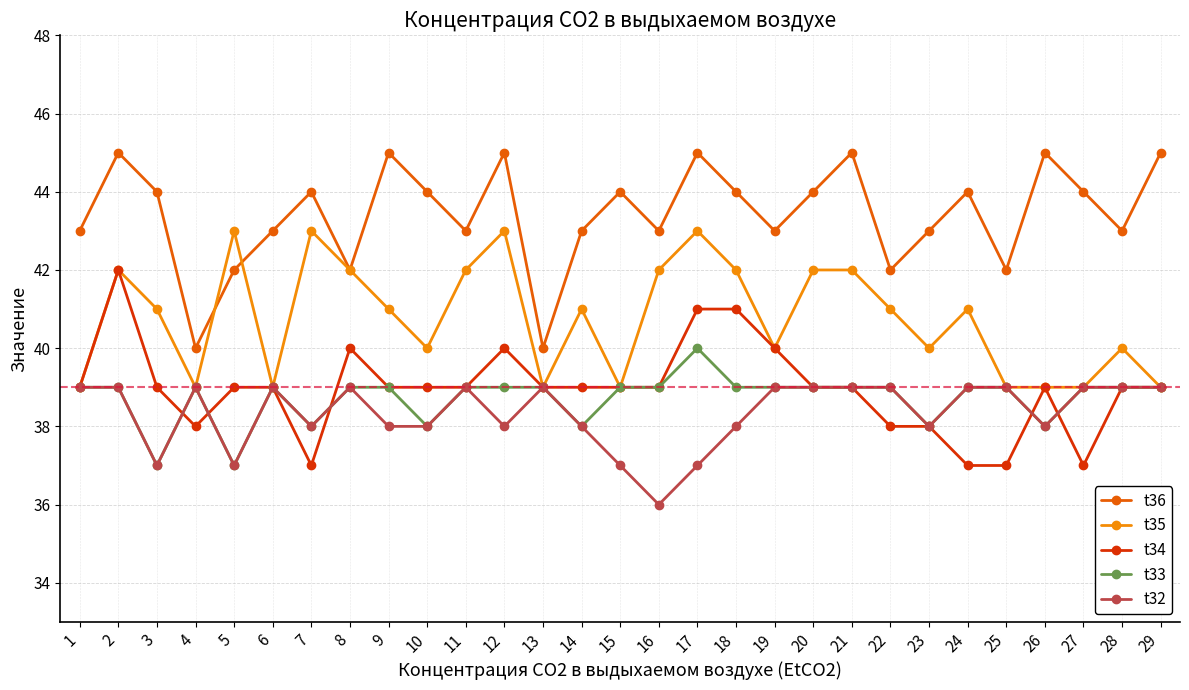

At 12, list the series in order from largest to smallest.

t36, t35, t34, t33, t32